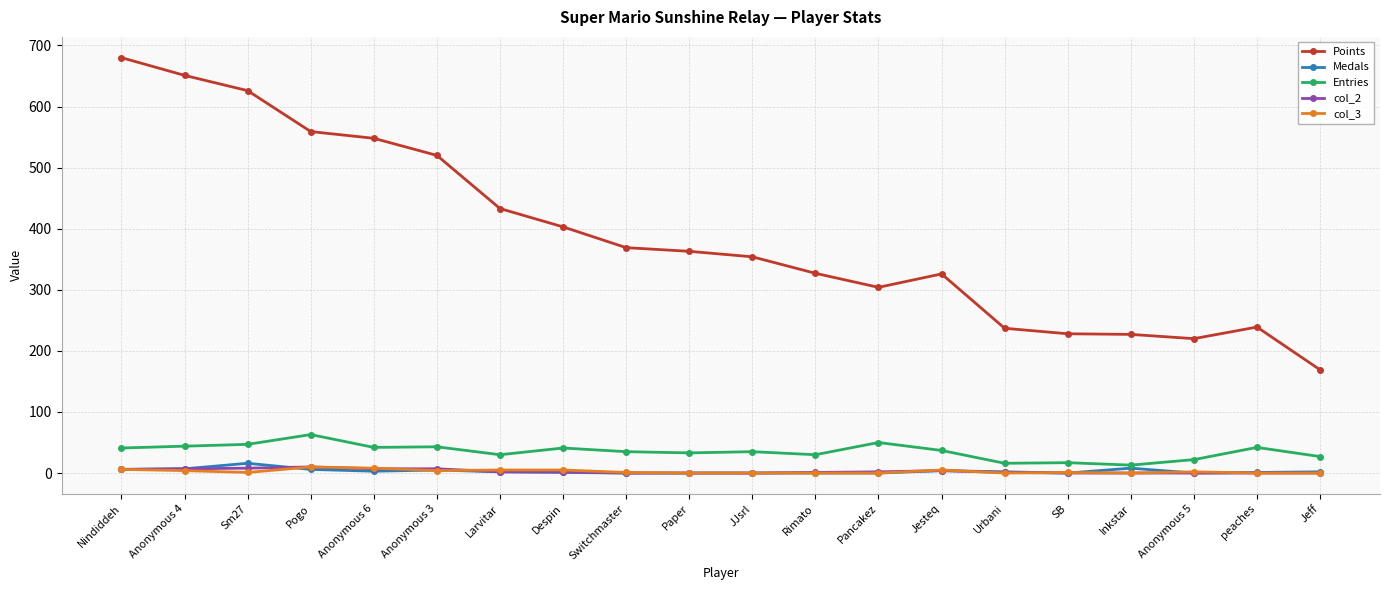

Does the chart have visible grid lines?

Yes